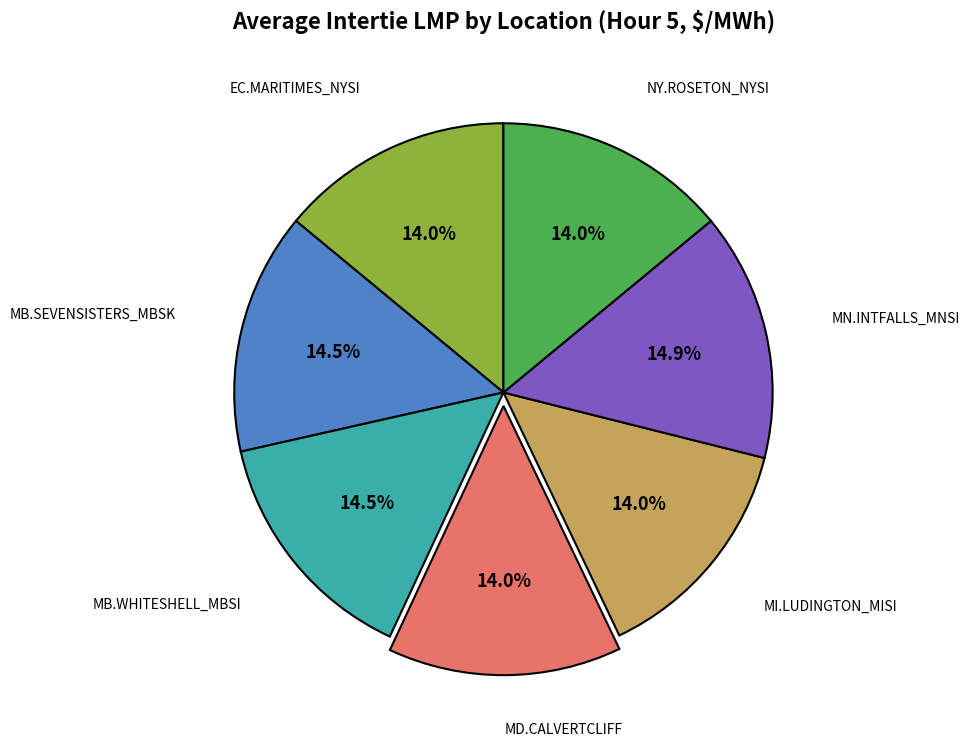

To the nearest percent, what percentage of the pie is MI.LUDINGTON_MISI?

14%